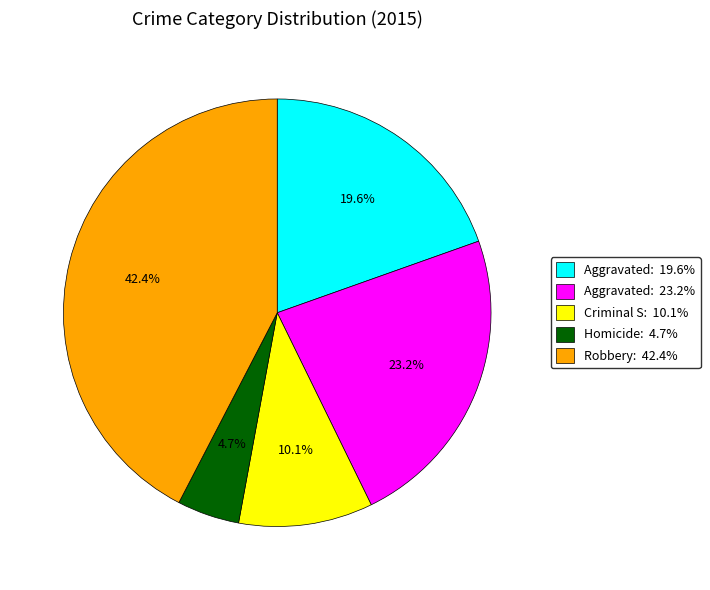

Which category has the biggest portion of the pie?

Robbery